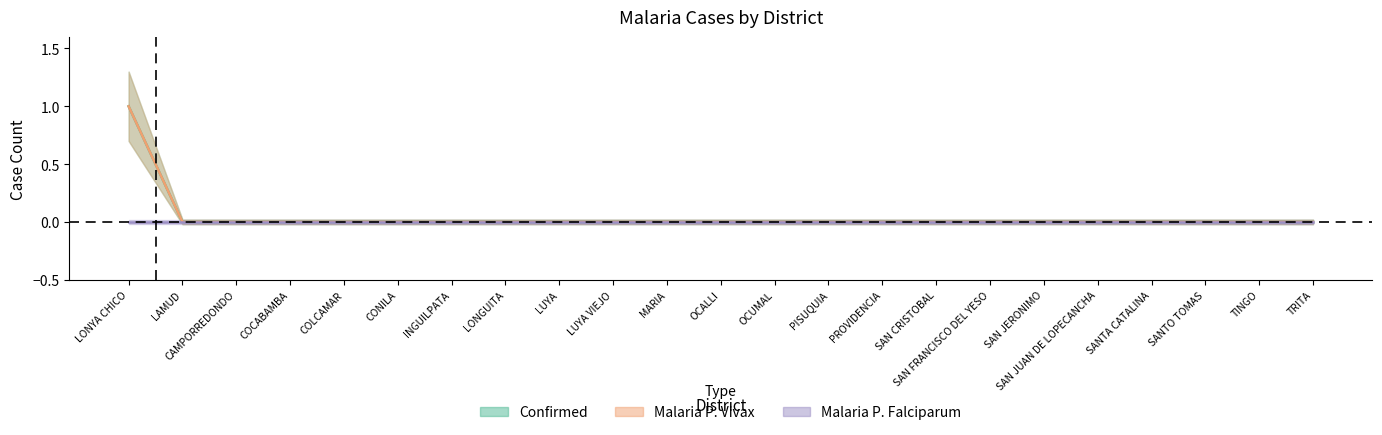

Between COLCAMAR and LUYA VIEJO, which series saw the biggest shift?

casos_CONFIRMADO